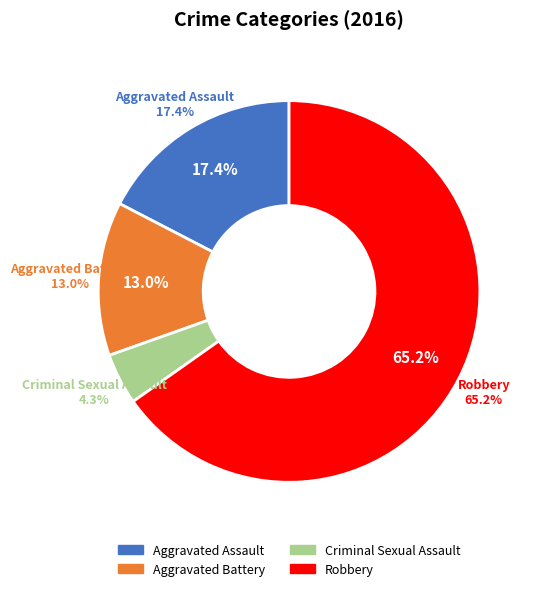

What is the change in value from Aggravated Assault to Aggravated Battery?

-1